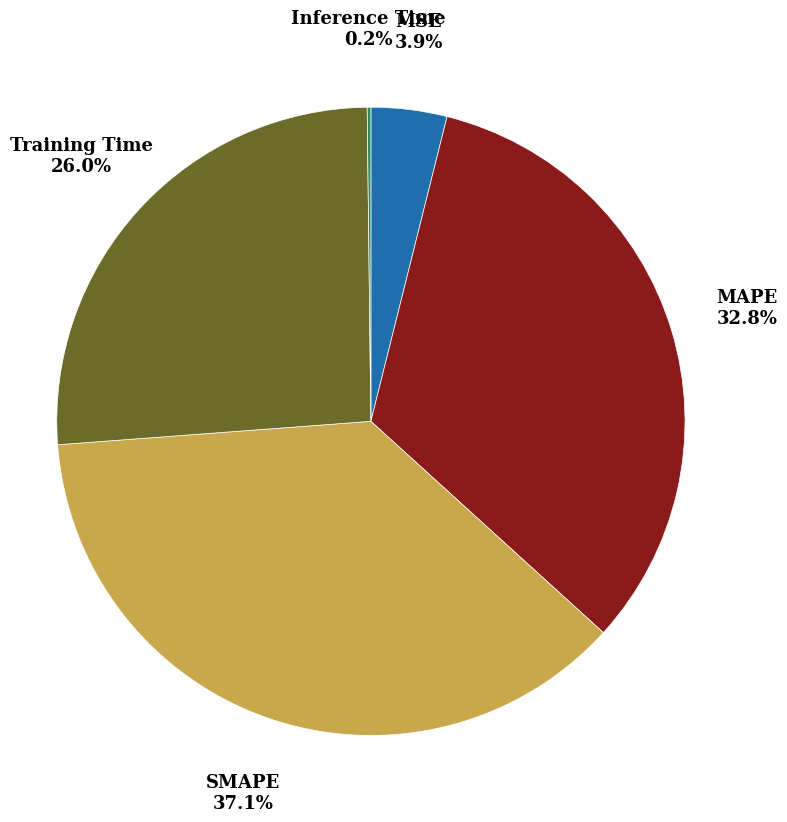

Which has a higher value, Training Time or MAPE?

MAPE